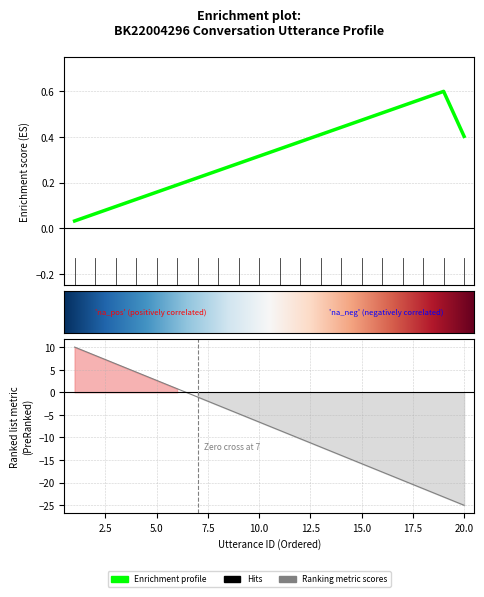

Which category has the highest value across all series?

1